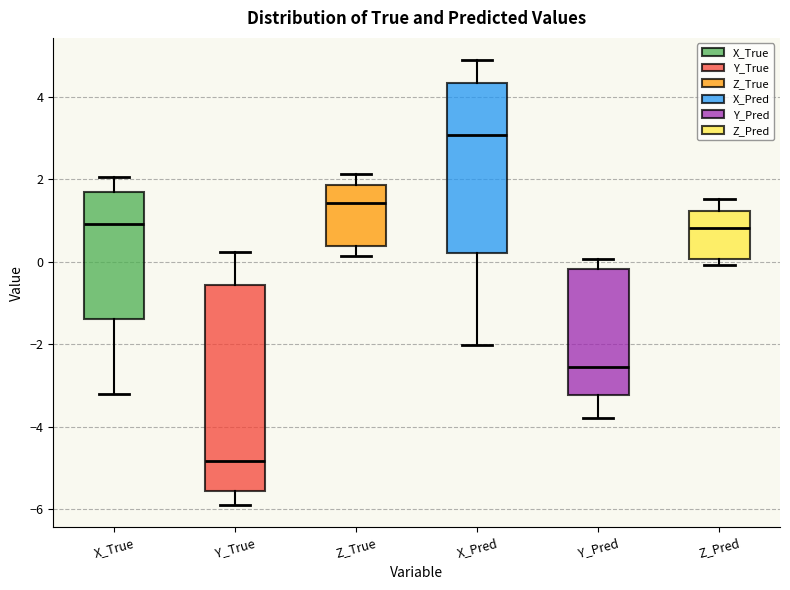

Reading left to right, transcribe this box plot: for each box, give where its median line is, the range the box spans, and where its two whiskers end, as read against the y-axis. The values are not printed on the chart, so give them approximately, as read against the axis.

X_True: median 1.0, box -1.4 to 1.6, whiskers -3.2 to 2.0
Y_True: median -4.8, box -5.6 to -0.6, whiskers -5.8 to 0.2
Z_True: median 1.4, box 0.4 to 1.8, whiskers 0.2 to 2.2
X_Pred: median 3.0, box 0.2 to 4.4, whiskers -2.0 to 4.8
Y_Pred: median -2.6, box -3.2 to -0.2, whiskers -3.8 to 0.0
Z_Pred: median 0.8, box 0.0 to 1.2, whiskers 0.0 (just below the box's lower edge) to 1.6